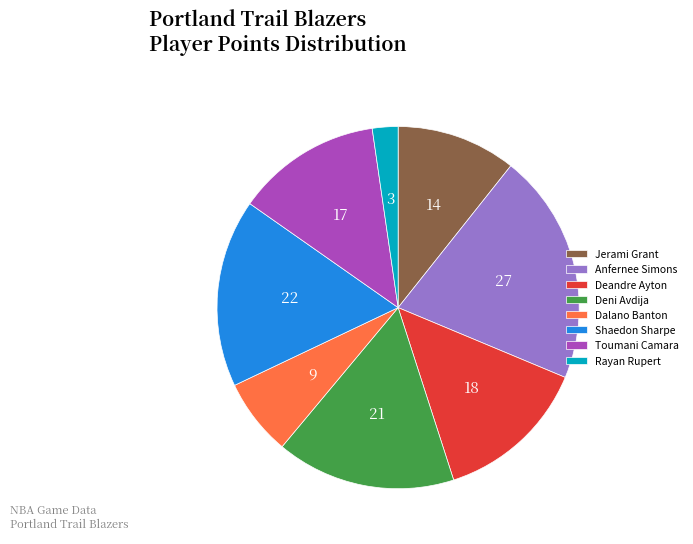

What is the ratio of the value at Deandre Ayton to the value at Dalano Banton?

2.0